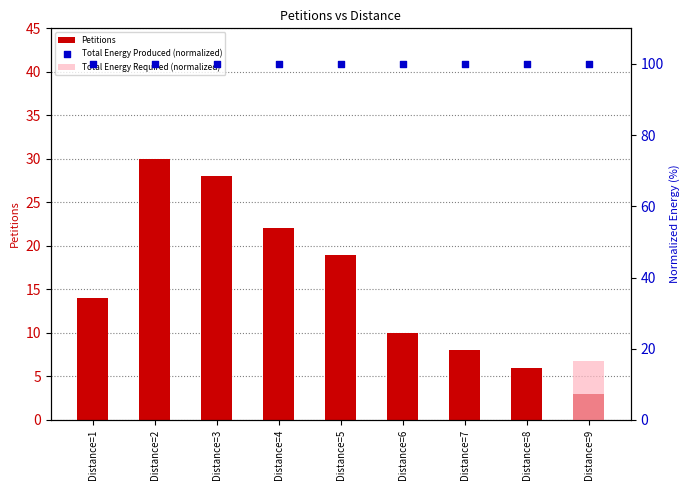

Which series has the largest total across all categories?

Total Energy Produced (normalized)